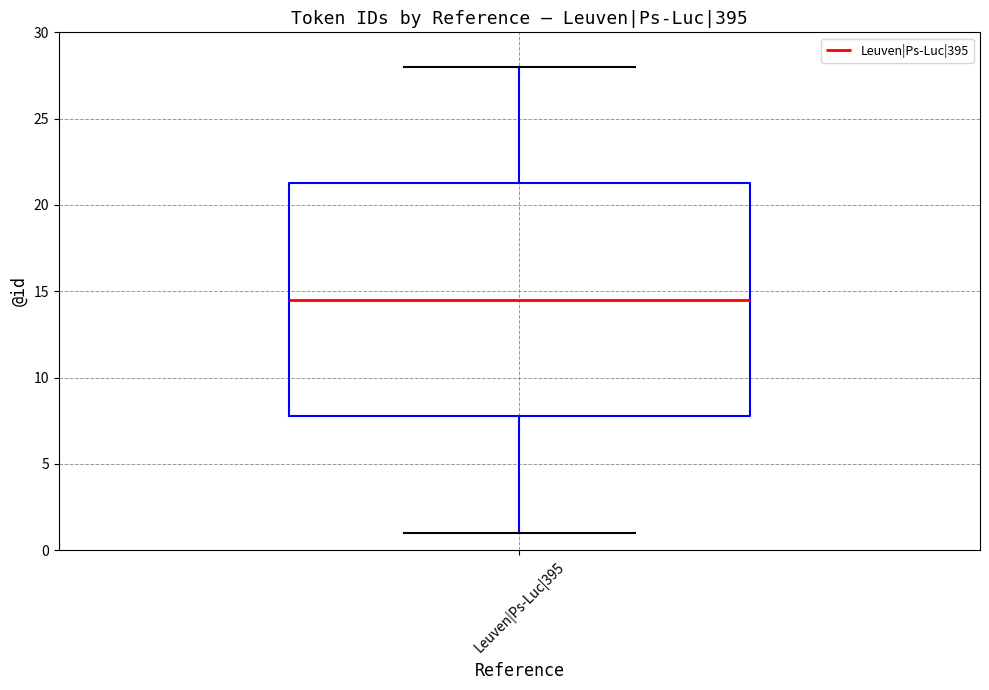

Where is the upper edge of the box for Leuven|Ps-Luc|395 on the y-axis? The values are not printed on the chart, so give them approximately, as read against the axis.

21.5